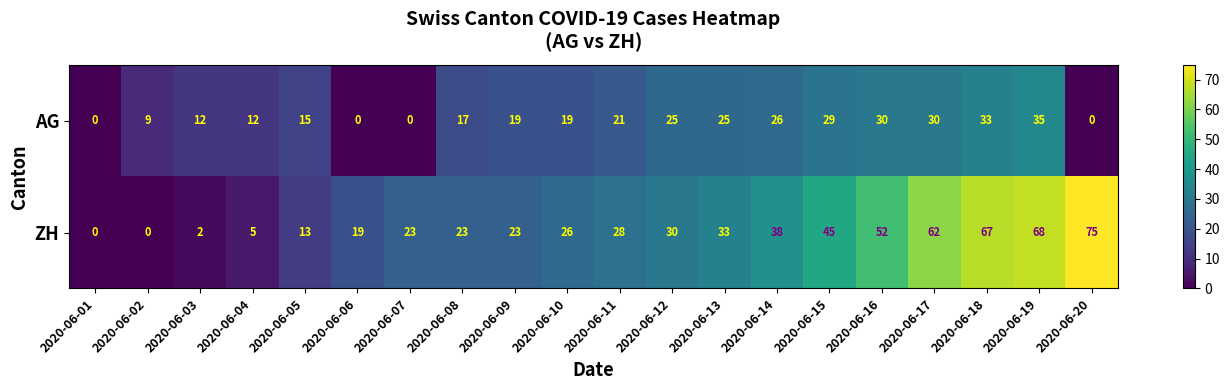

Which series has the largest total across all categories?

ZH